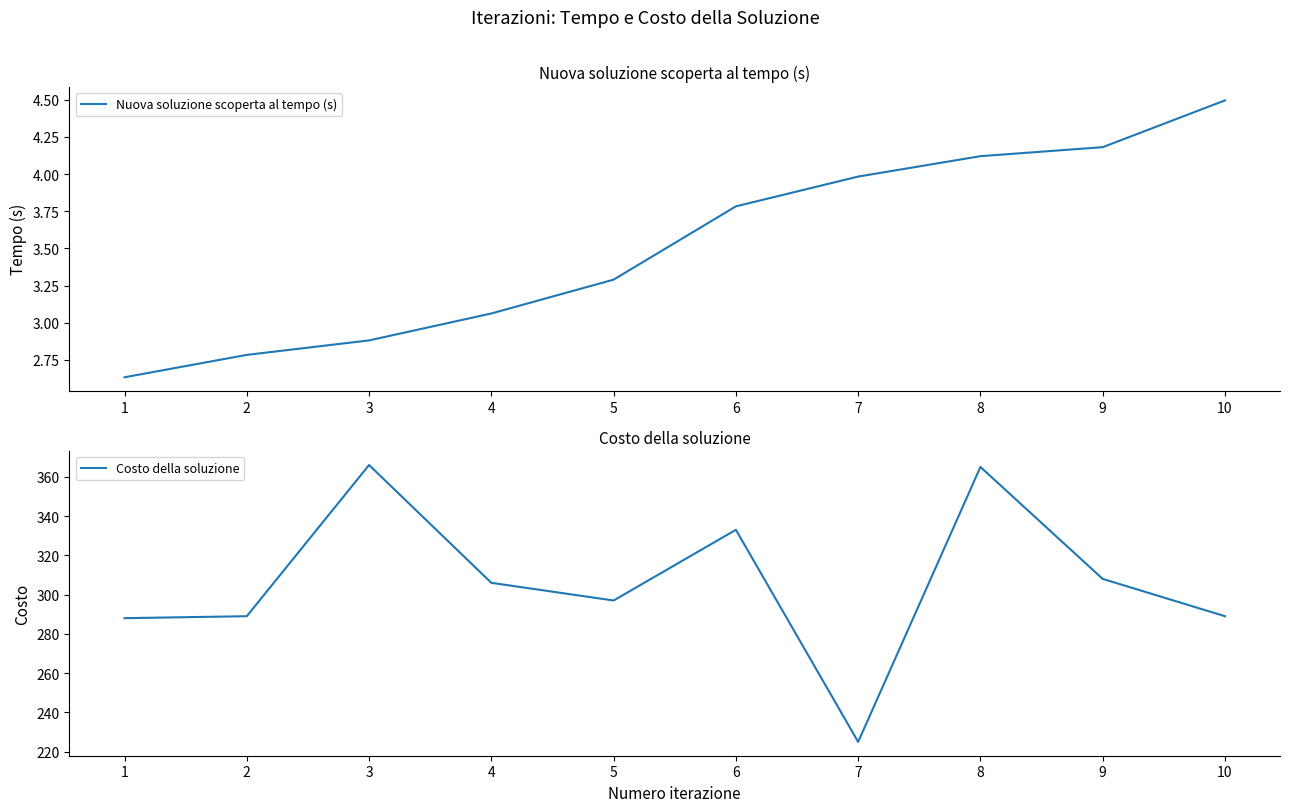

How many lines are shown in the chart?

2